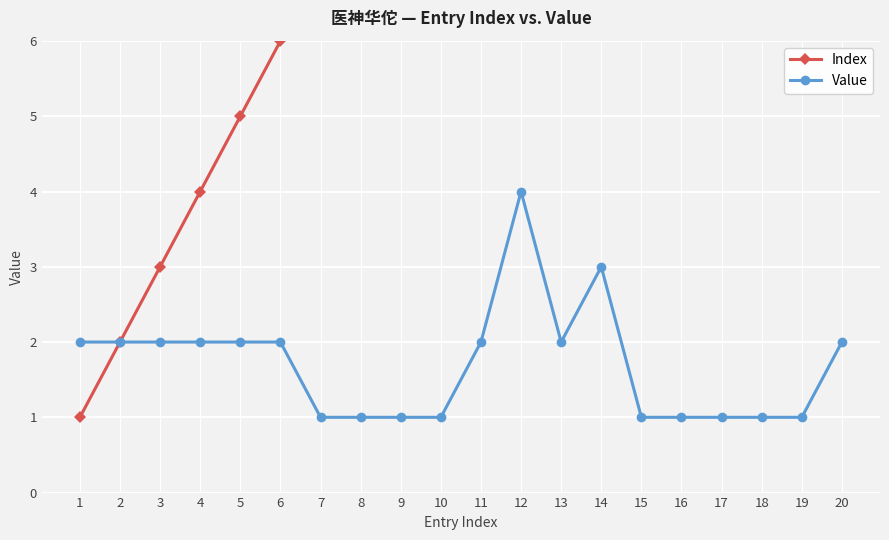

How many data points in Value are less than 2?

9